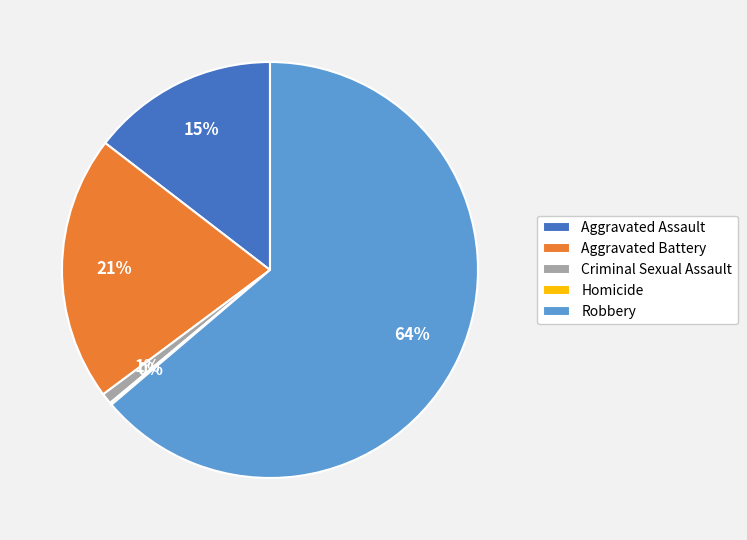

To the nearest percent, what is the average slice percentage?

20%